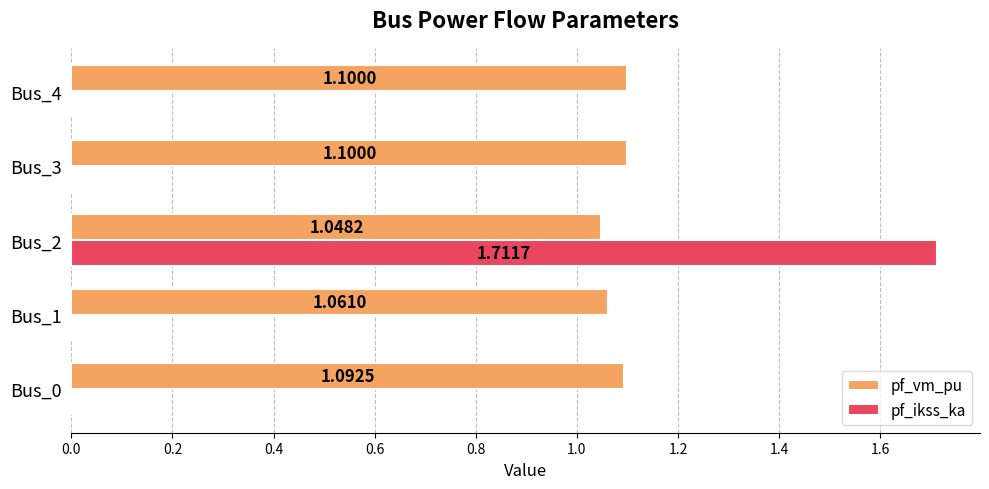

Between Bus_2 and Bus_4, which series saw the biggest shift?

pf_ikss_ka